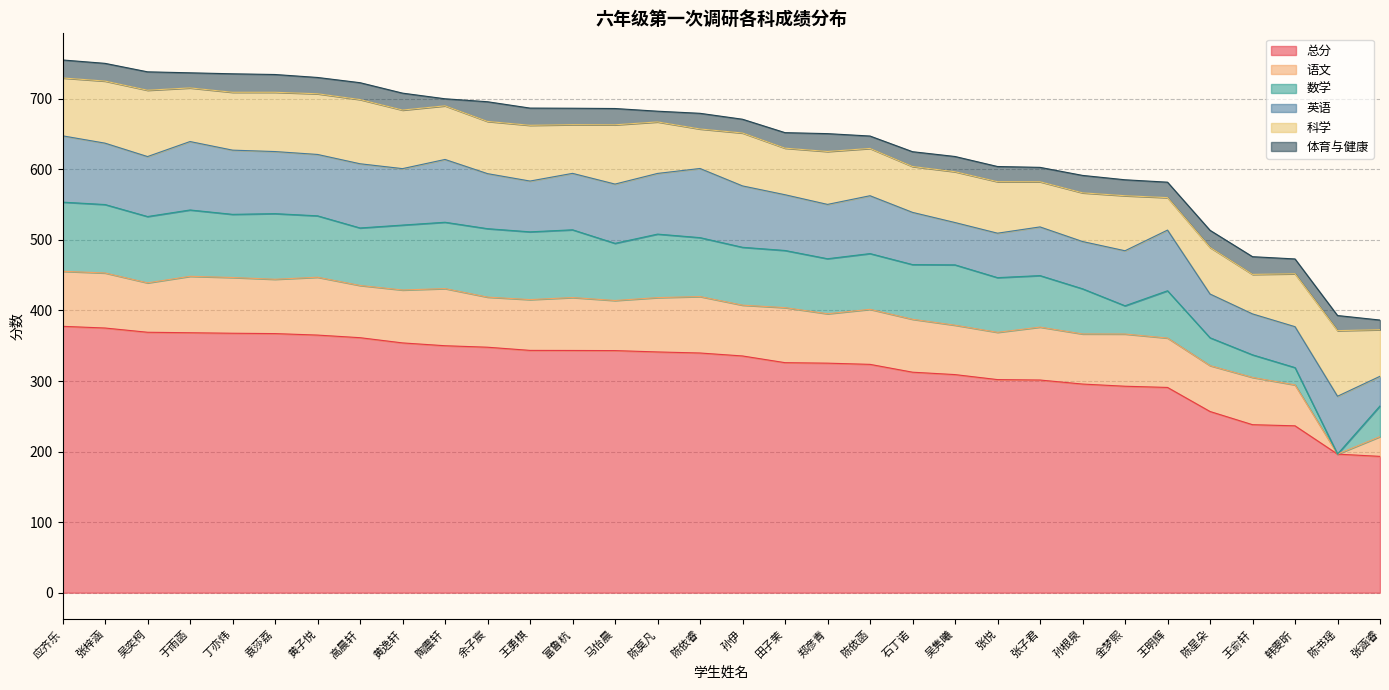

At which category is the sum across all series the highest?

应齐乐